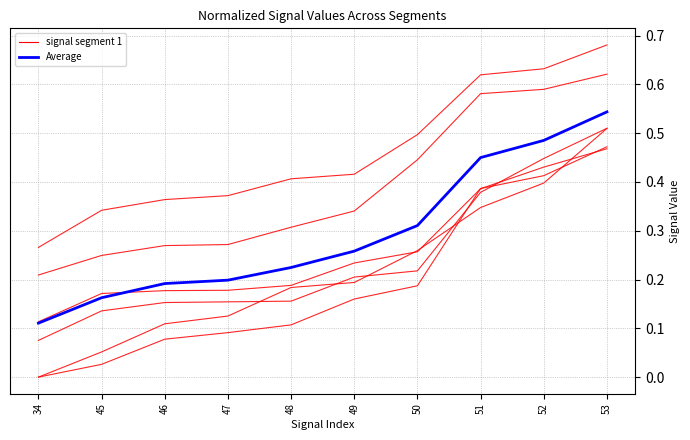

Between 50 and 51, which series saw the biggest shift?

signal segment 1